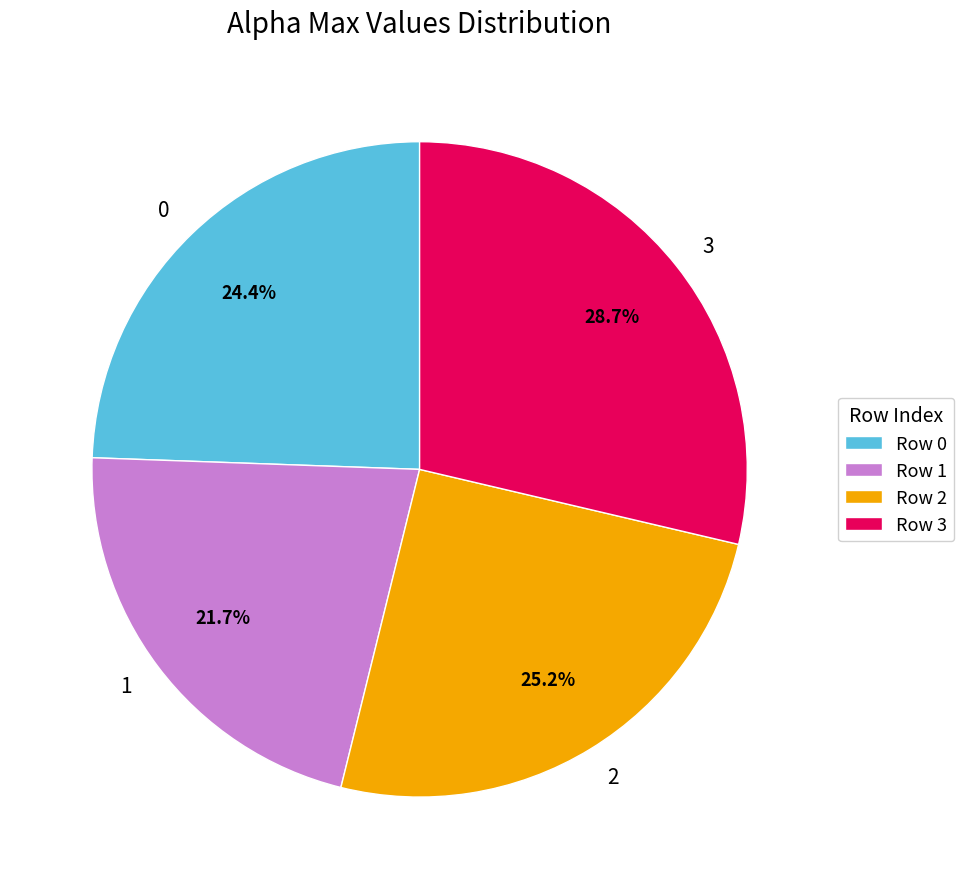

True or false: 0 accounts for 24% of the total.

True